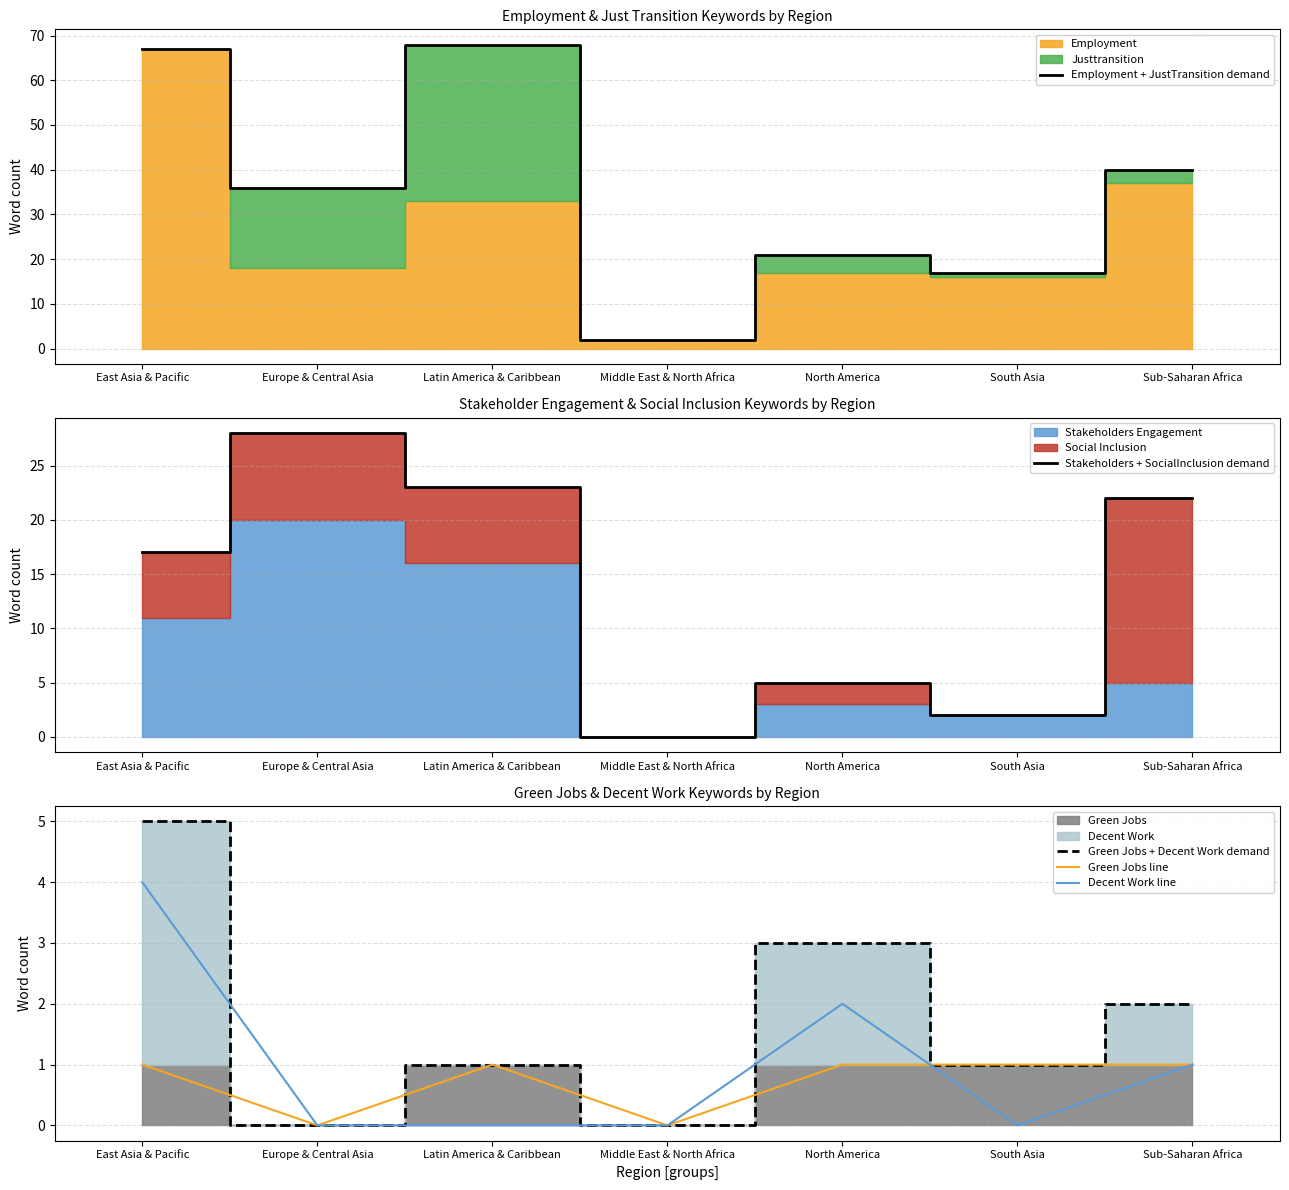

How many data points does each series have?

7